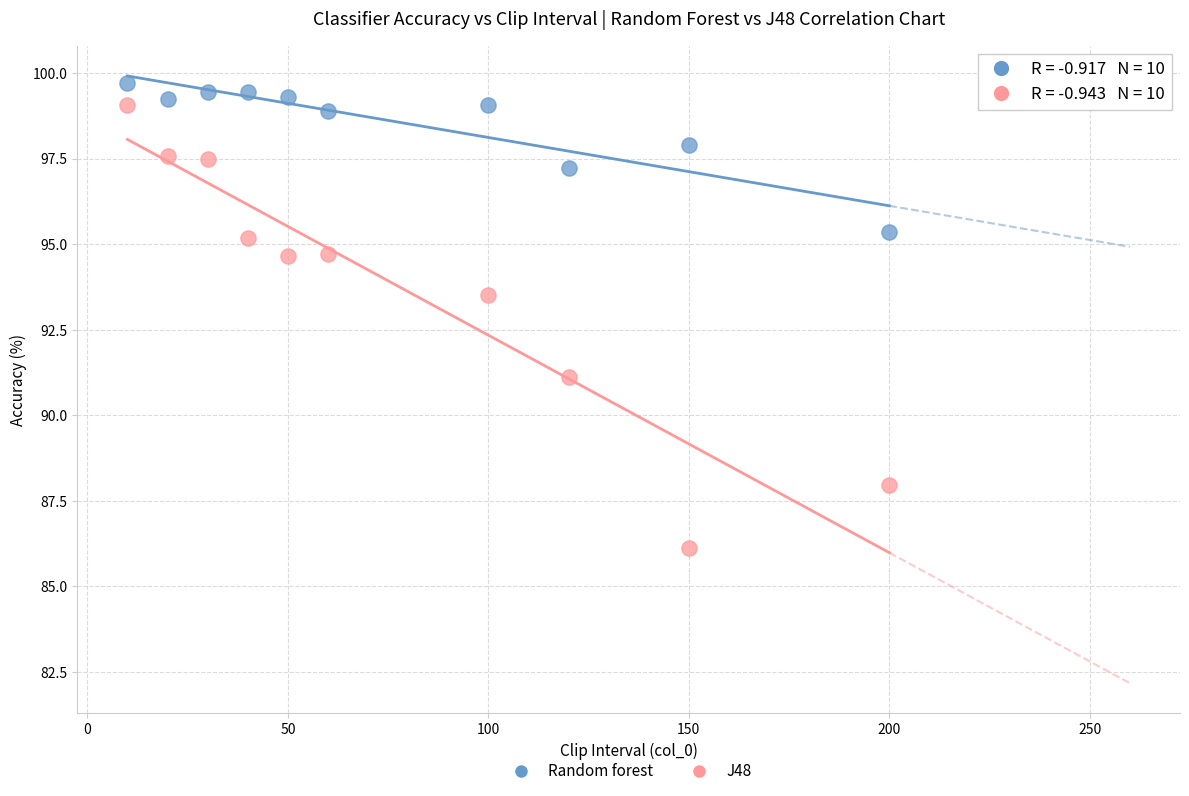

Across all data points, what is the range of Y values (max minus min)?

13.6